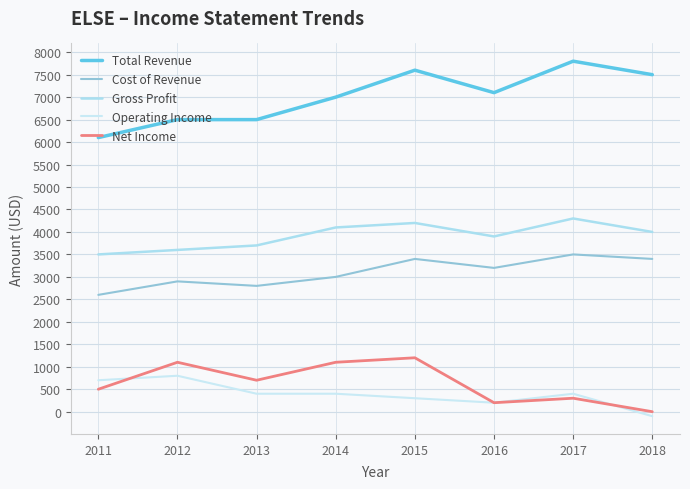

Reading left to right, extract all data points from this chart.

Total Revenue: 6100	6500	6500	7000	7600	7100	7800	7500
Cost of Revenue: 2600	2900	2800	3000	3400	3200	3500	3400
Gross Profit: 3500	3600	3700	4100	4200	3900	4300	4000
Operating Income: 700	800	400	400	300	200	400	-100
Net Income: 500	1100	700	1100	1200	200	300	0